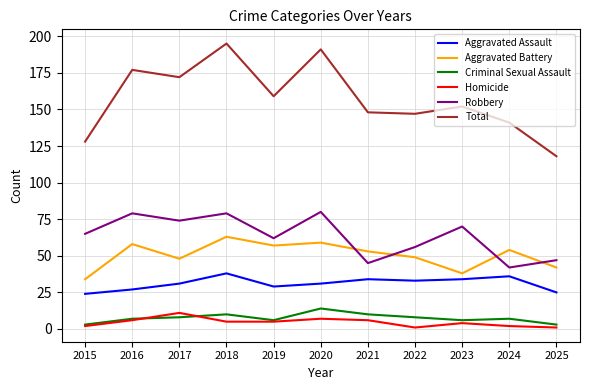

Reading left to right, transcribe all the data shown in this chart.

Aggravated Assault: 2015=24	2016=27	2017=31	2018=38	2019=29	2020=31	2021=34	2022=33	2023=34	2024=36	2025=25
Aggravated Battery: 2015=34	2016=58	2017=48	2018=63	2019=57	2020=59	2021=53	2022=49	2023=38	2024=54	2025=42
Criminal Sexual Assault: 2015=3	2016=7	2017=8	2018=10	2019=6	2020=14	2021=10	2022=8	2023=6	2024=7	2025=3
Homicide: 2015=2	2016=6	2017=11	2018=5	2019=5	2020=7	2021=6	2022=1	2023=4	2024=2	2025=1
Robbery: 2015=65	2016=79	2017=74	2018=79	2019=62	2020=80	2021=45	2022=56	2023=70	2024=42	2025=47
Total: 2015=128	2016=177	2017=172	2018=195	2019=159	2020=191	2021=148	2022=147	2023=152	2024=141	2025=118